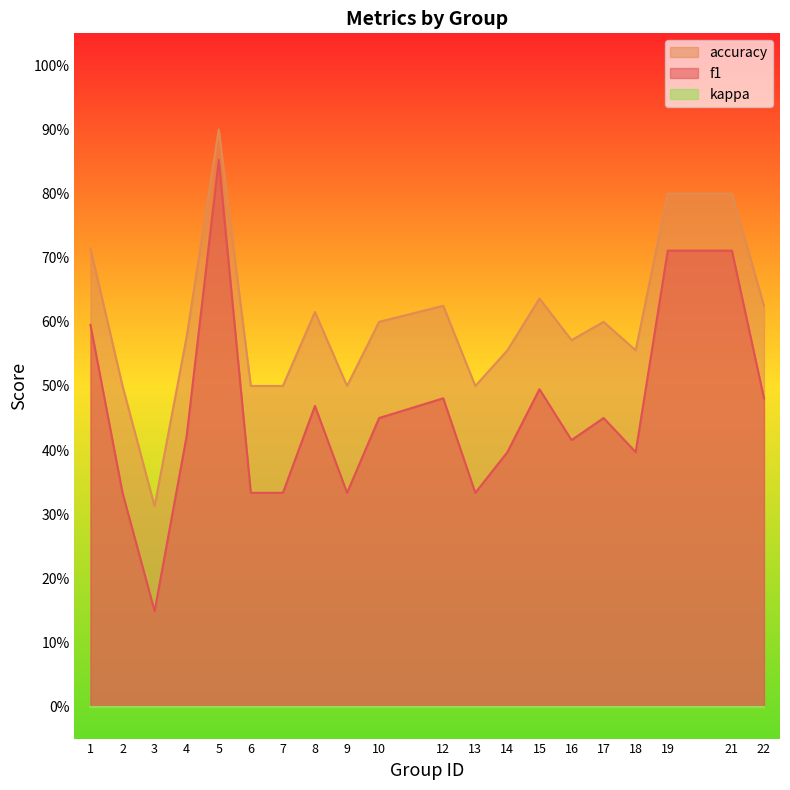

Which series changed the most between 3 and 7?

accuracy